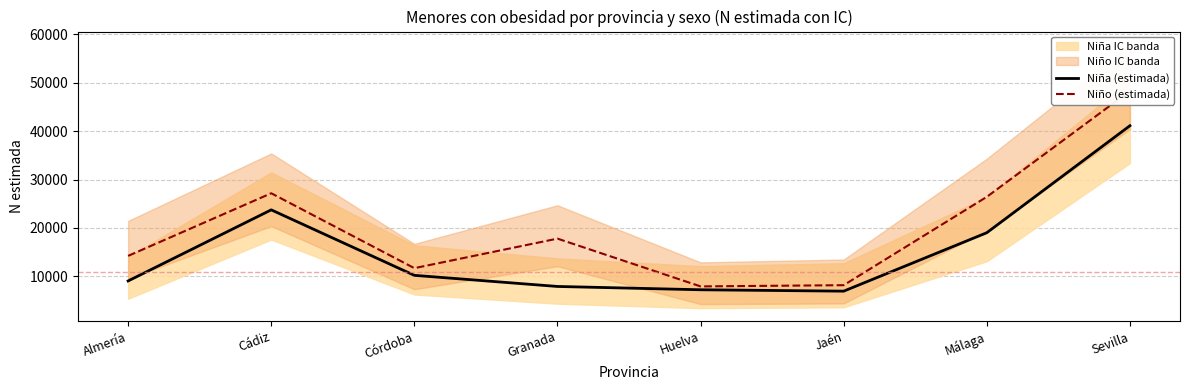

True or false: Niña (estimada) and Niño (estimada) cross at least once.

False